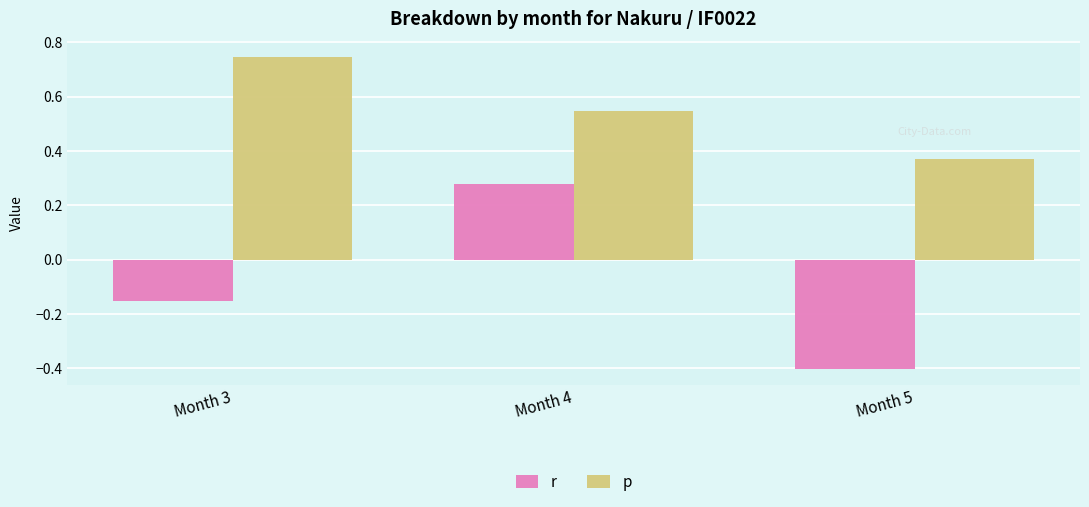

How many data points does each series have?

3